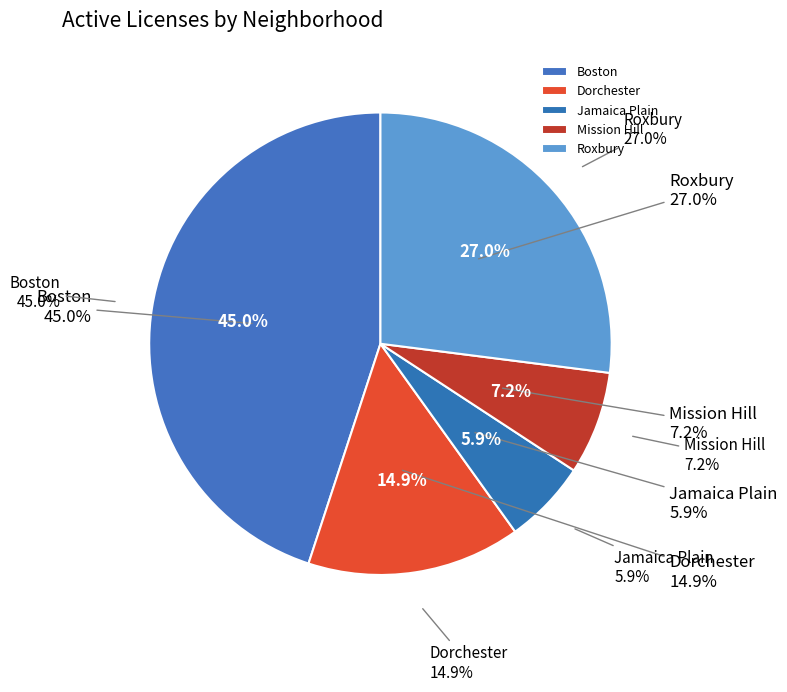

What is the change in value from Dorchester to Jamaica Plain?

-54